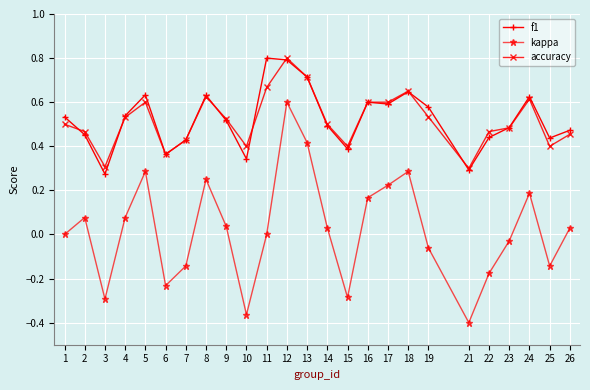

Is it true that f1 equals 0.9 at 17?

False